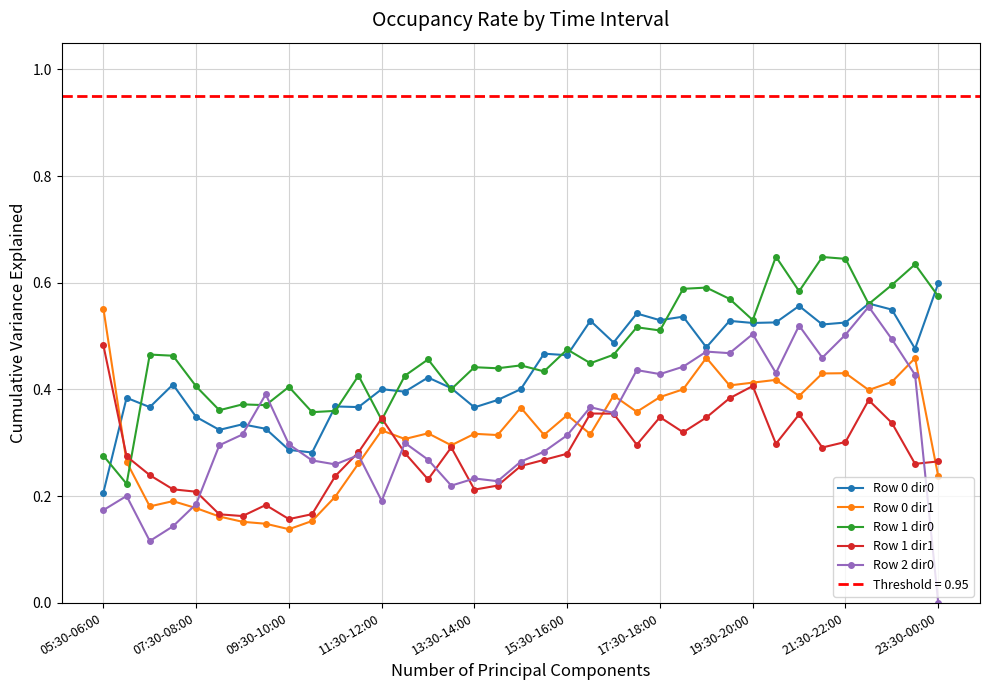

What is the difference between the maximum and minimum values in the Row 0 dir0 series?

0.4